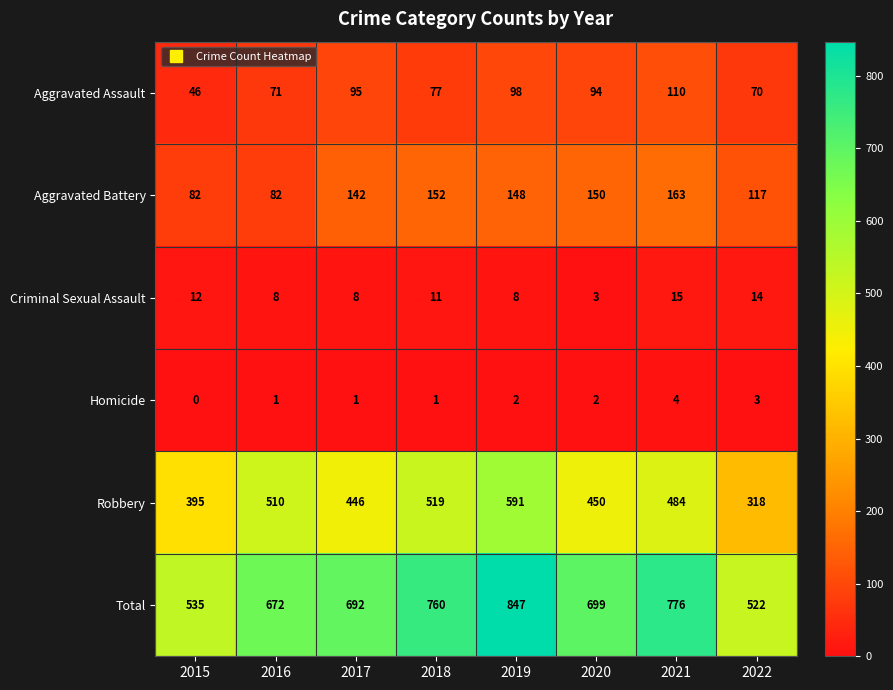

At which category is the sum across all series the highest?

2019